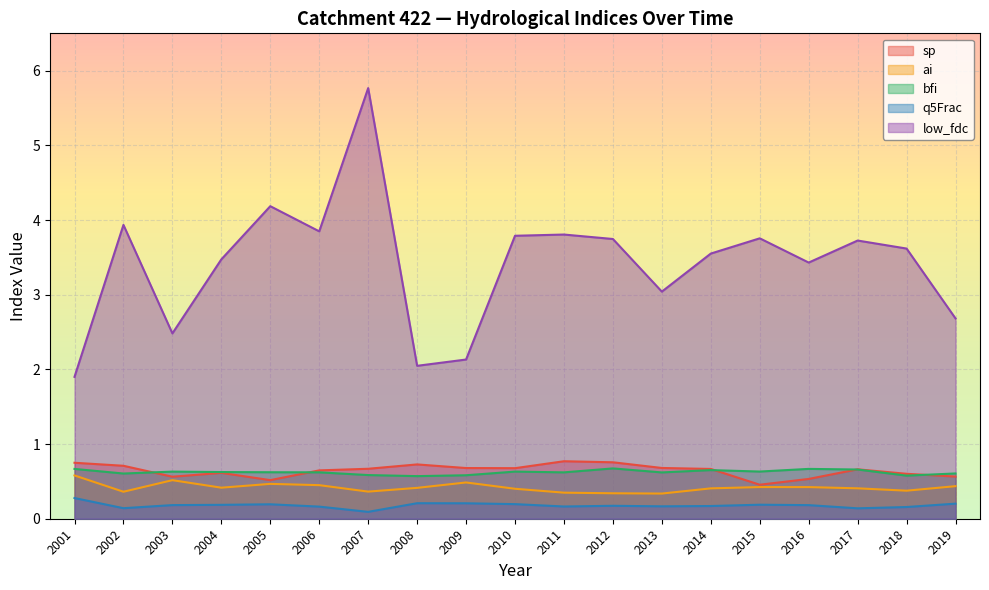

The value of q5Frac at 2018 is 0.2. True or false?

False